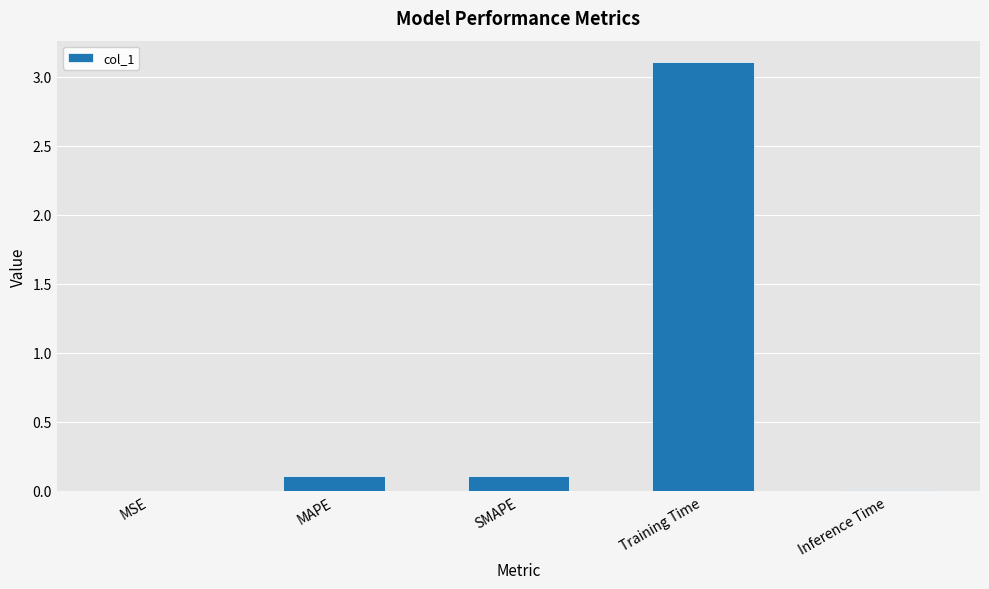

What is the sum of all values?

3.3